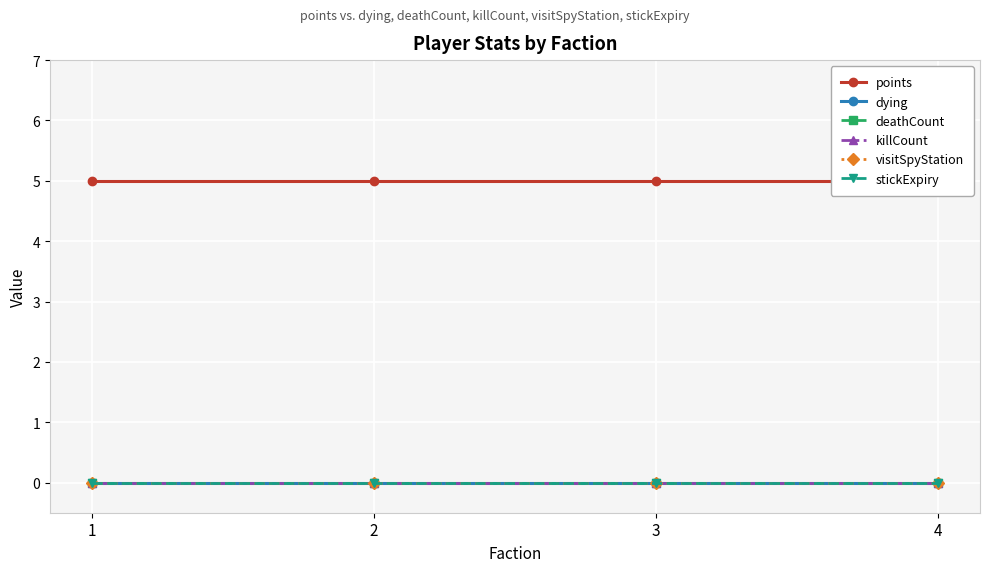

What is the maximum value for points?

5